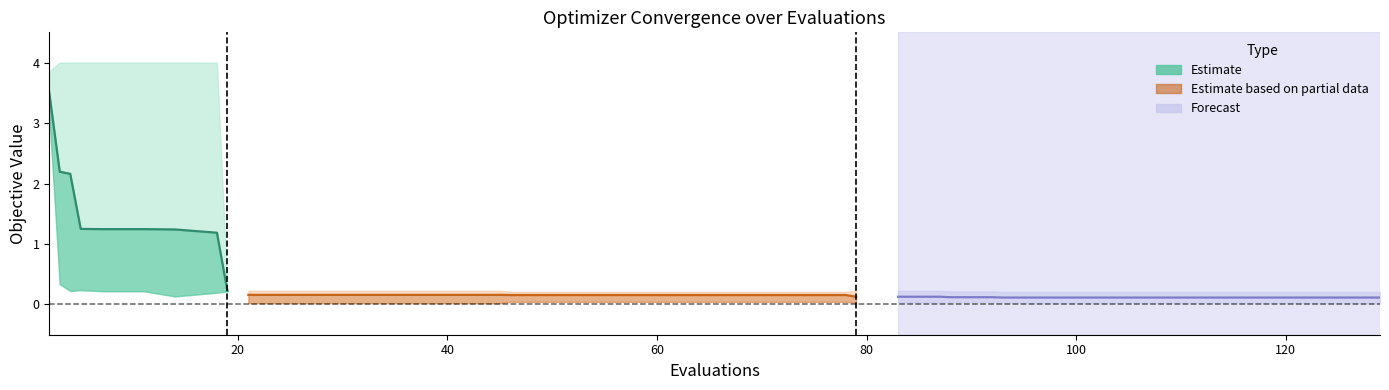

How many lines are shown in the chart?

3